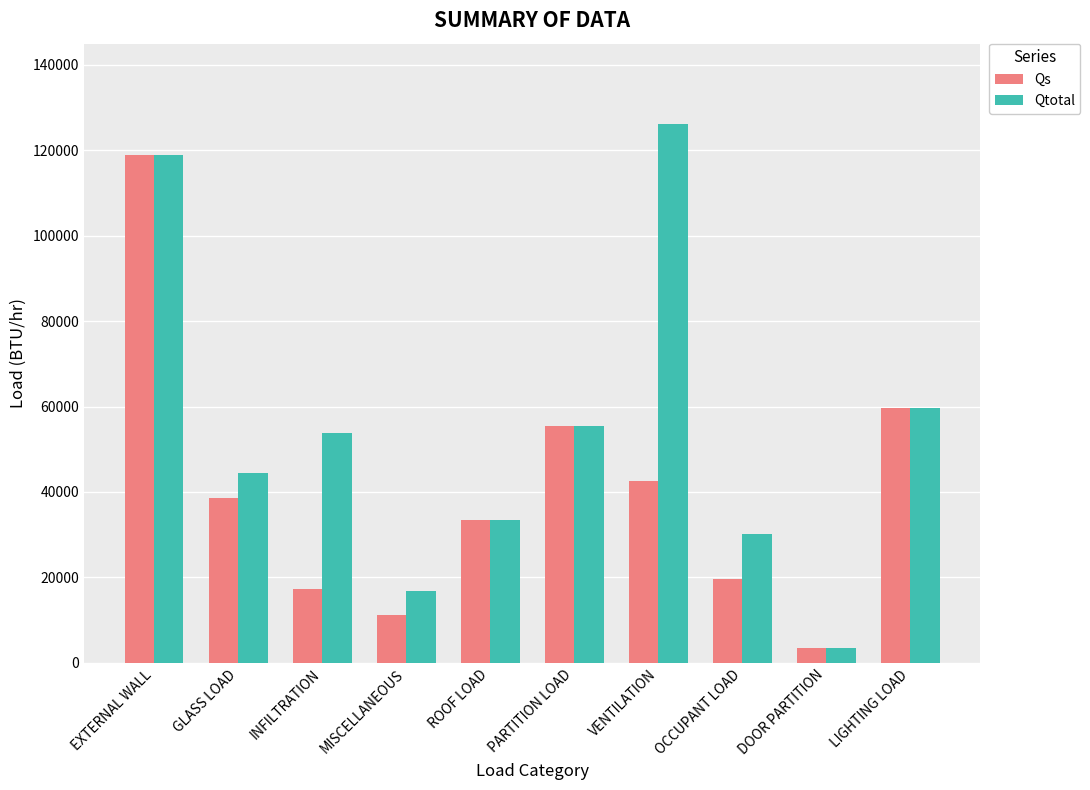

Reading left to right, extract all data points from this chart.

Qs: 118797.3	38633.6	17243.8	11119.6	33330.8	55552.5	42537.6	19717.0	3446.3	59544.1
Qtotal: 118797.3	44397.5	53730.5	16735.6	33330.8	55552.5	125994.2	30170.3	3446.3	59544.1